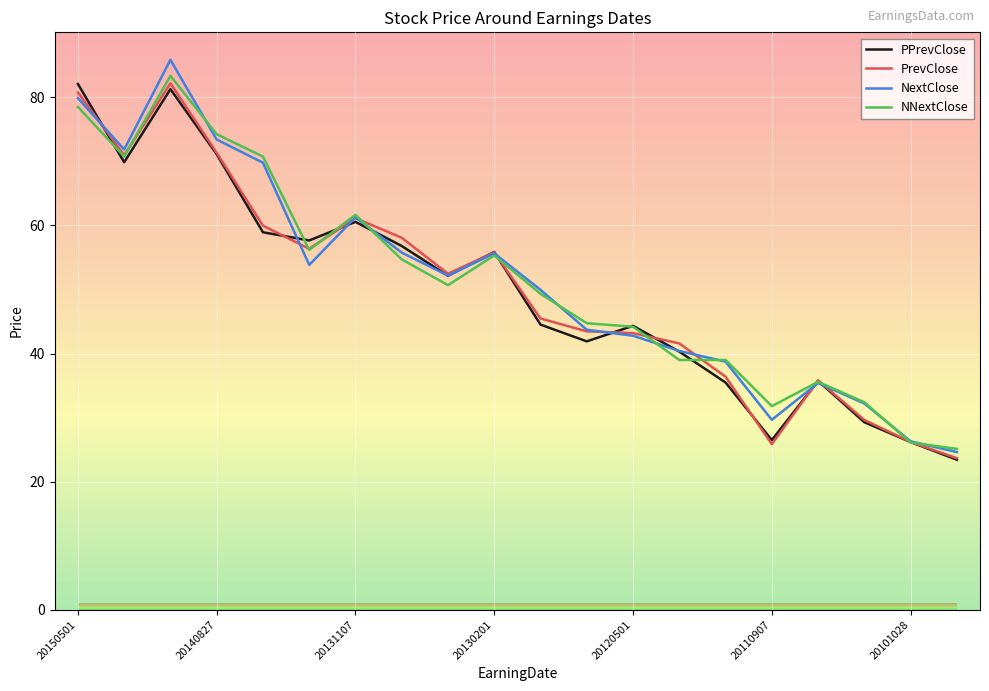

What is the highest value of the NNextClose series?

83.3